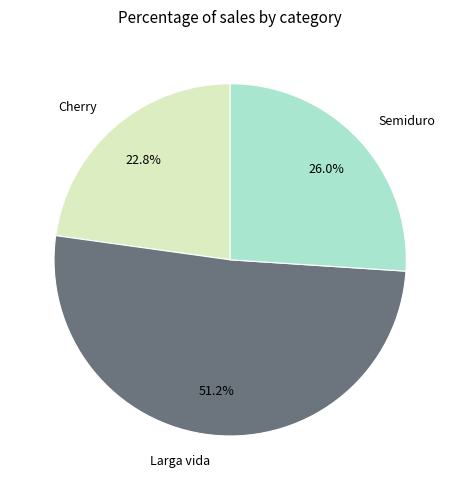

Rank the categories by value from highest to lowest.

Larga vida, Semiduro, Cherry